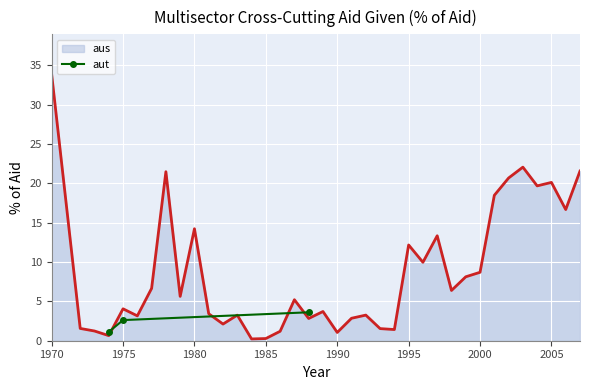

How many lines are shown in the chart?

1